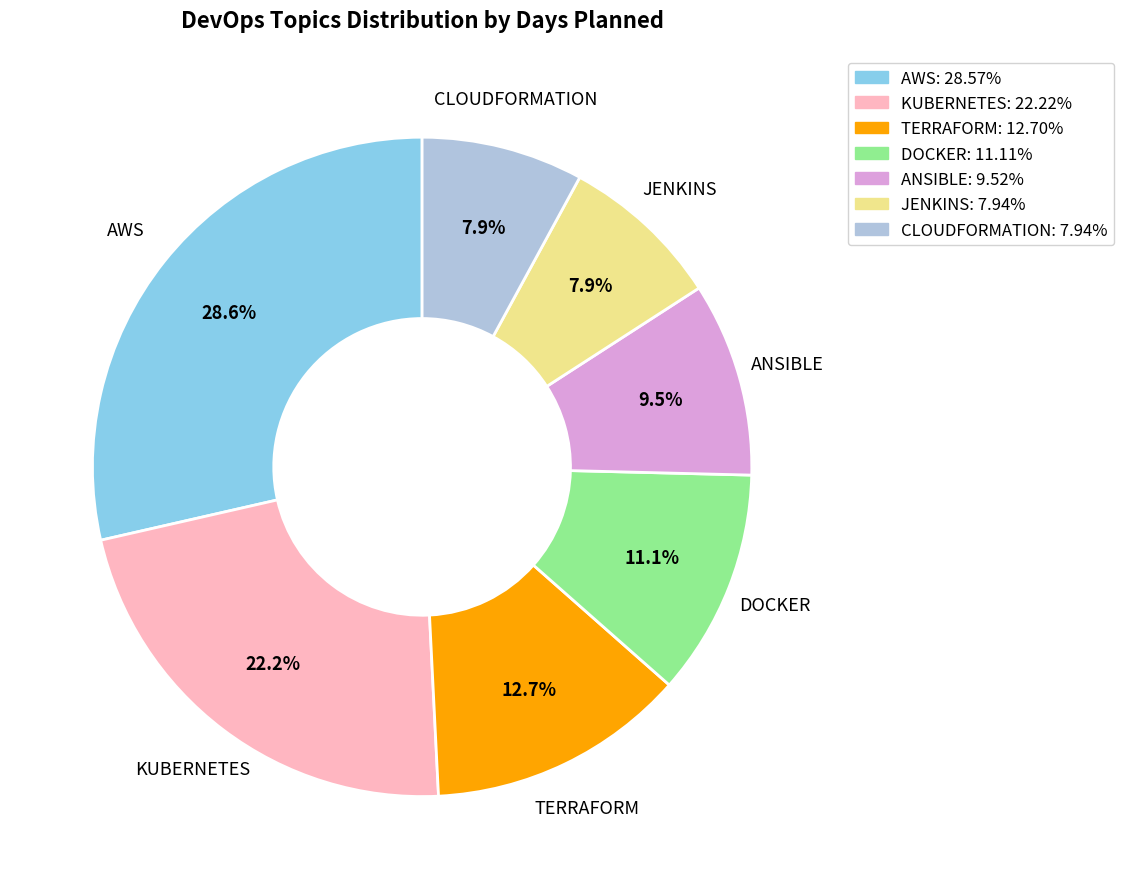

Is it true that AWS is 29% of the pie?

True